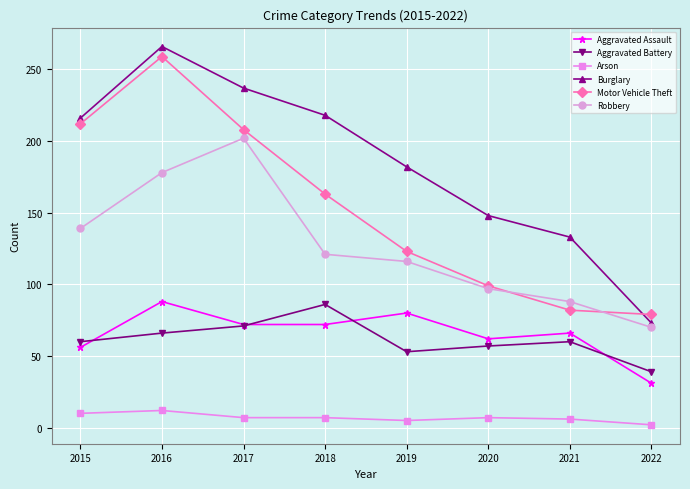

What is the difference between the second highest and minimum values in the Arson series?

8